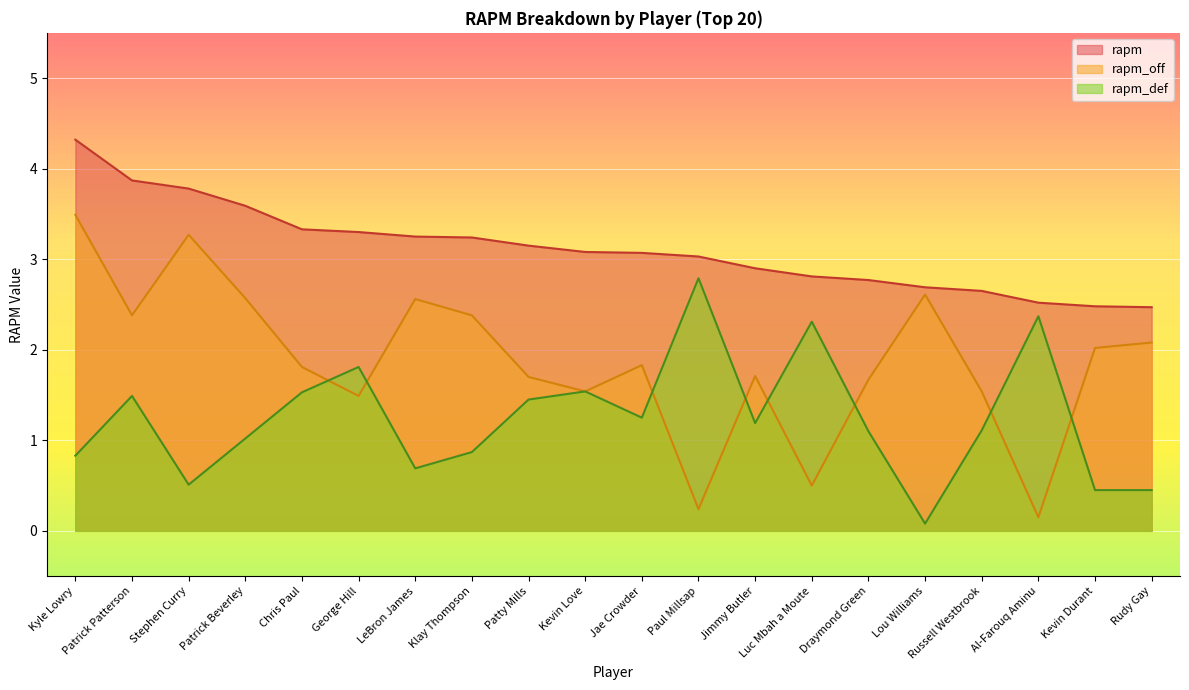

What is the label of the 7th point from the left?

LeBron James